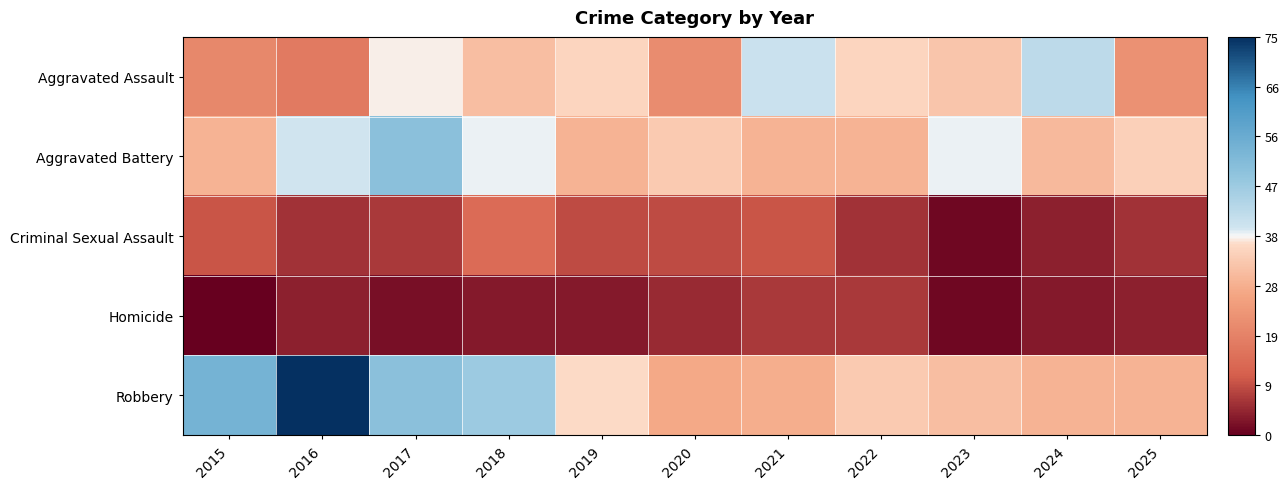

Reading left to right, extract all data points from this chart.

Aggravated Assault: 2015=20	2016=17	2017=37	2018=31	2019=35	2020=21	2021=40	2022=35	2023=32	2024=42	2025=22
Aggravated Battery: 2015=29	2016=39	2017=50	2018=38	2019=29	2020=33	2021=29	2022=29	2023=38	2024=30	2025=34
Criminal Sexual Assault: 2015=10	2016=6	2017=7	2018=14	2019=9	2020=9	2021=10	2022=6	2023=1	2024=4	2025=6
Homicide: 2015=0	2016=4	2017=2	2018=3	2019=3	2020=5	2021=7	2022=7	2023=1	2024=3	2025=4
Robbery: 2015=54	2016=75	2017=50	2018=47	2019=36	2020=27	2021=28	2022=33	2023=31	2024=29	2025=29